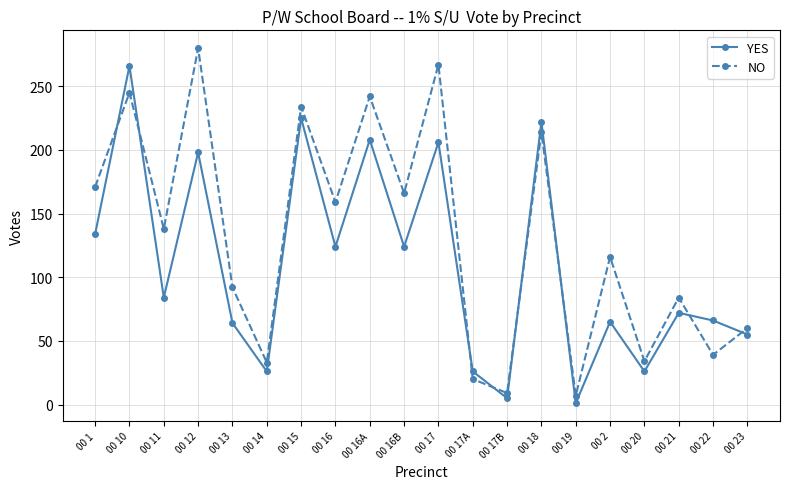

Rank the series by their maximum value, from highest to lowest.

NO, YES